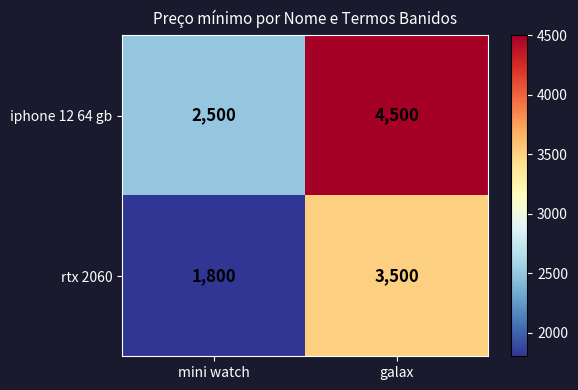

List the series in order of their overall mean, highest first.

iphone 12 64 gb, rtx 2060